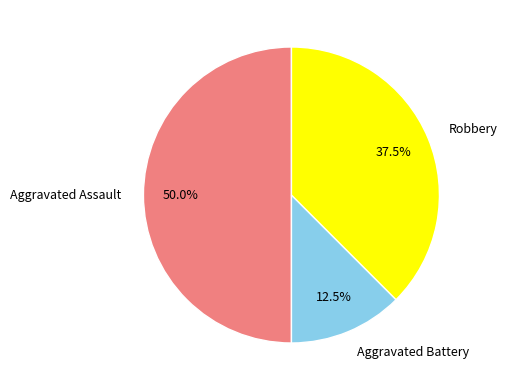

Is Aggravated Battery the majority of the pie?

No